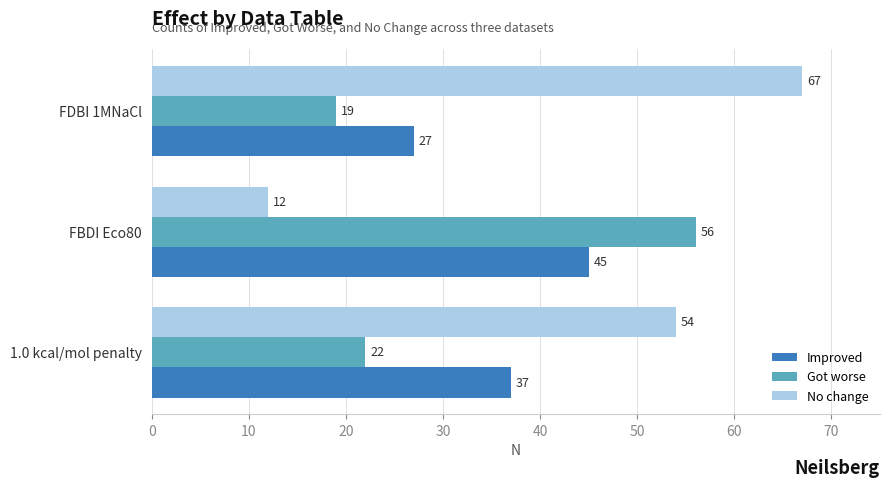

What is the maximum value for Improved?

45